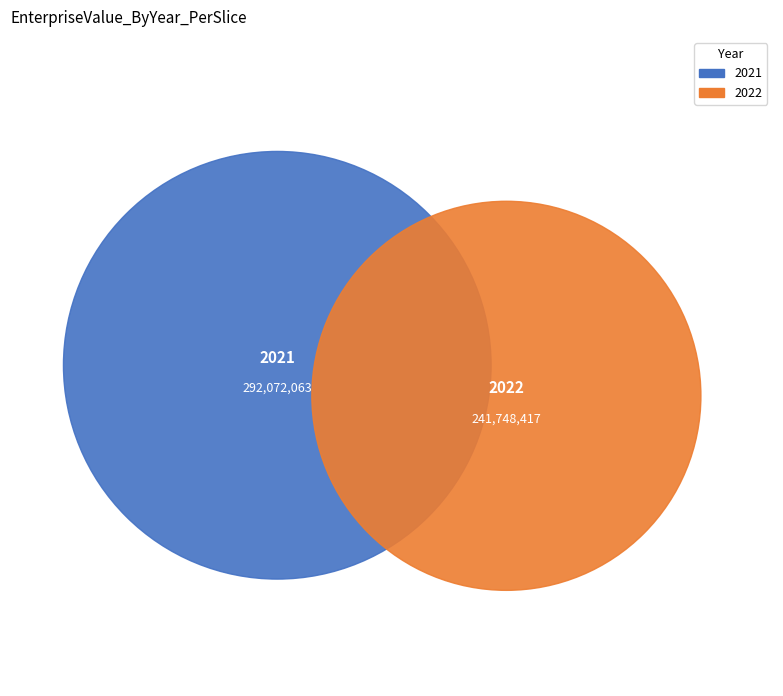

What portion of the pie excludes 2021?

45.3%